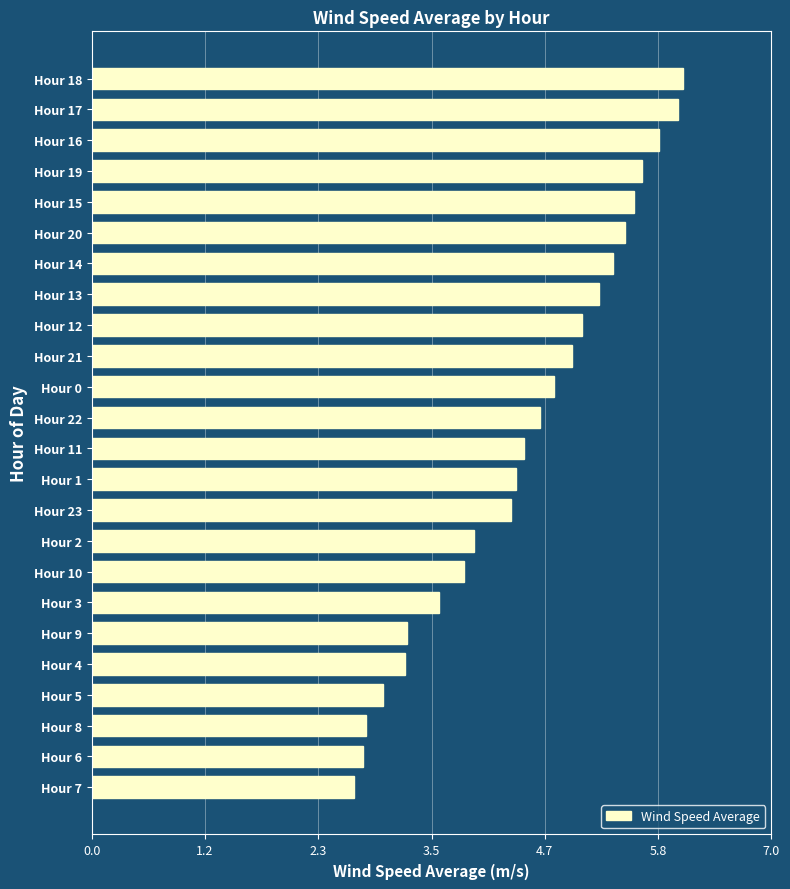

At which category does the chart reach its minimum across all series?

Hour 7